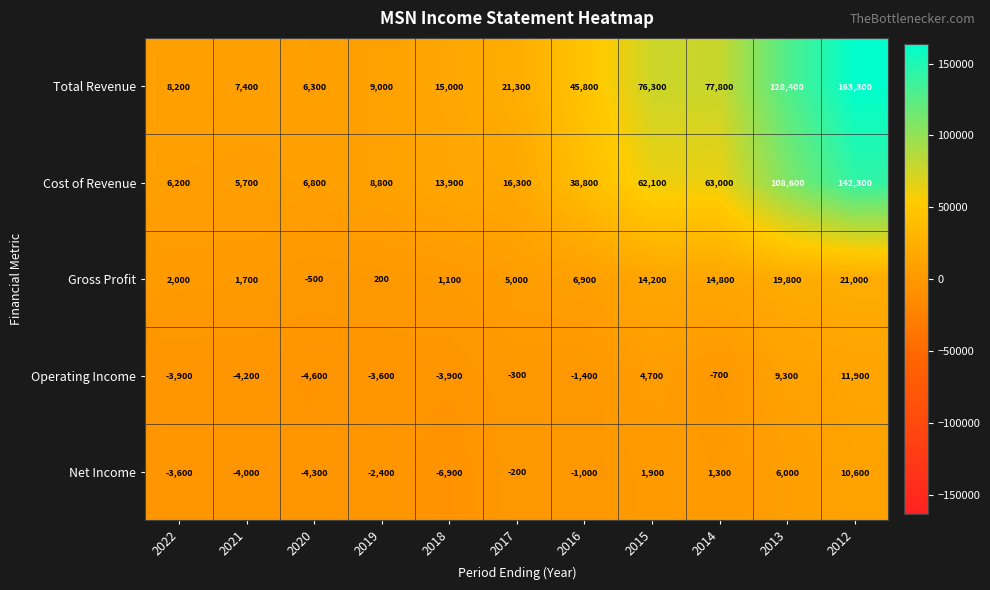

At which category is the sum across all series the highest?

2012